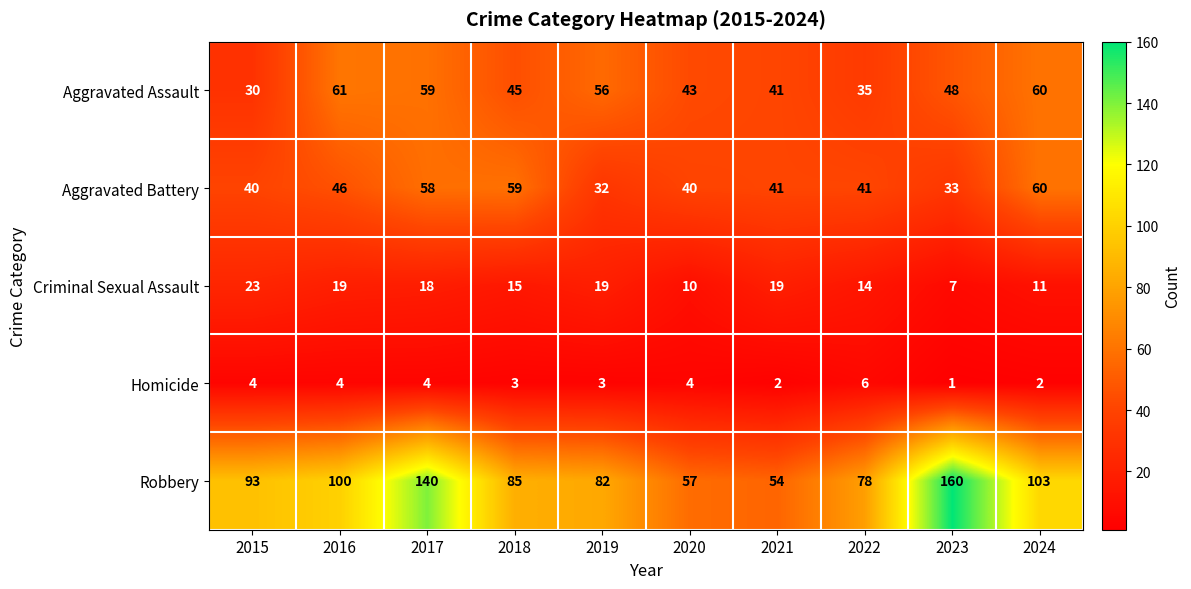

What is the lowest value of the Criminal Sexual Assault series?

7